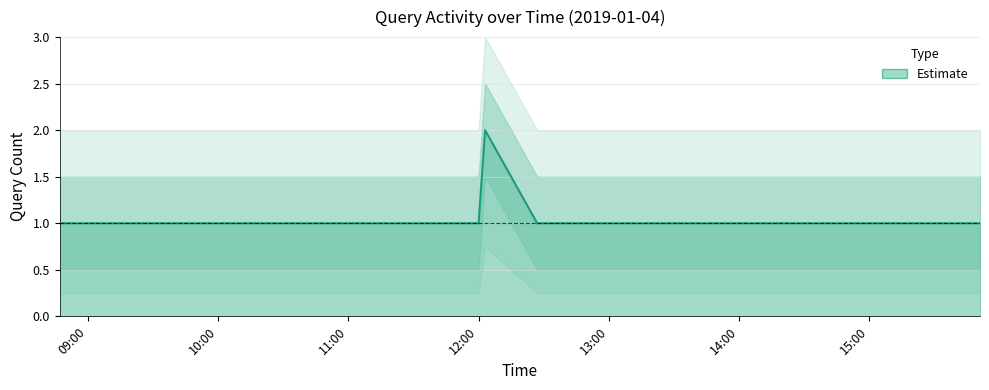

What is the sum of all values?

19